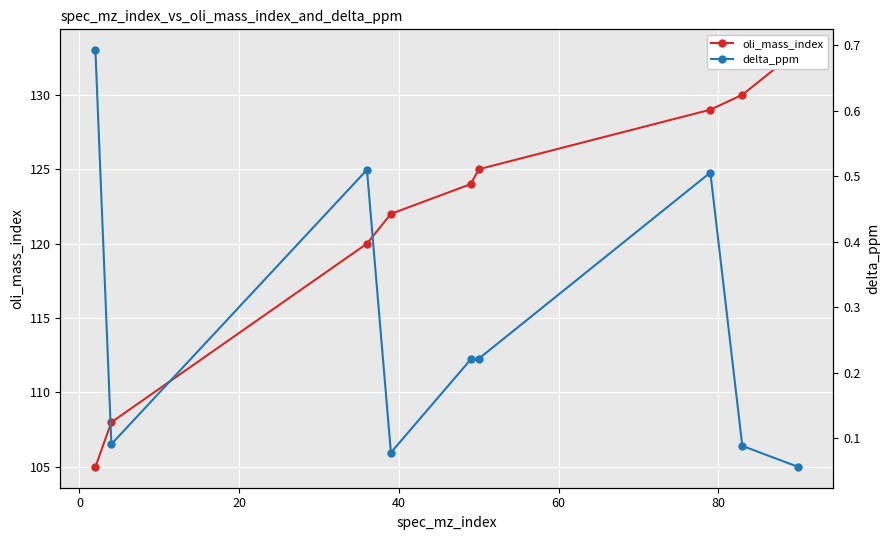

True or false: oli_mass_index and delta_ppm cross at least once.

False